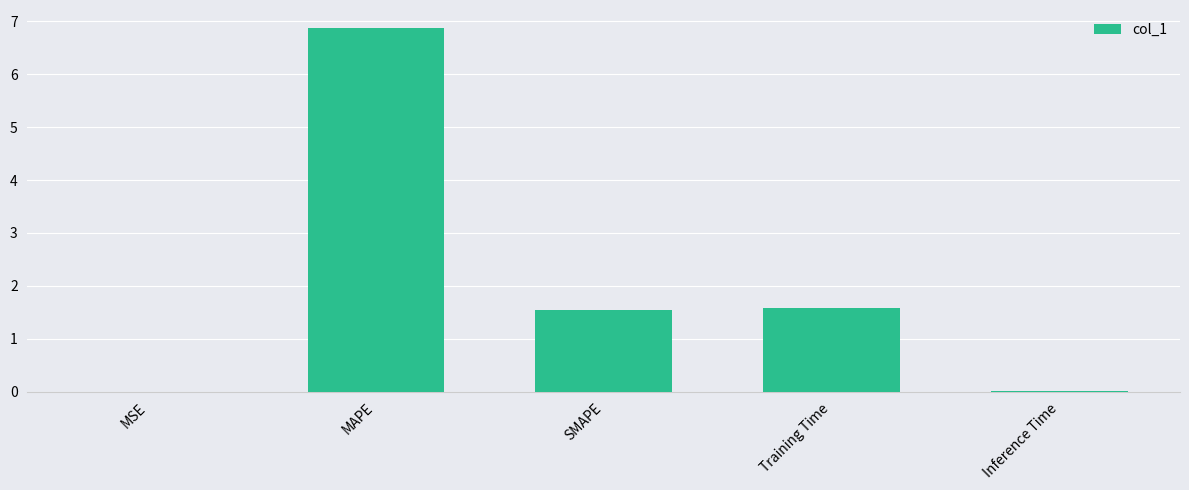

What is the sum of the values at MAPE and SMAPE?

8.4